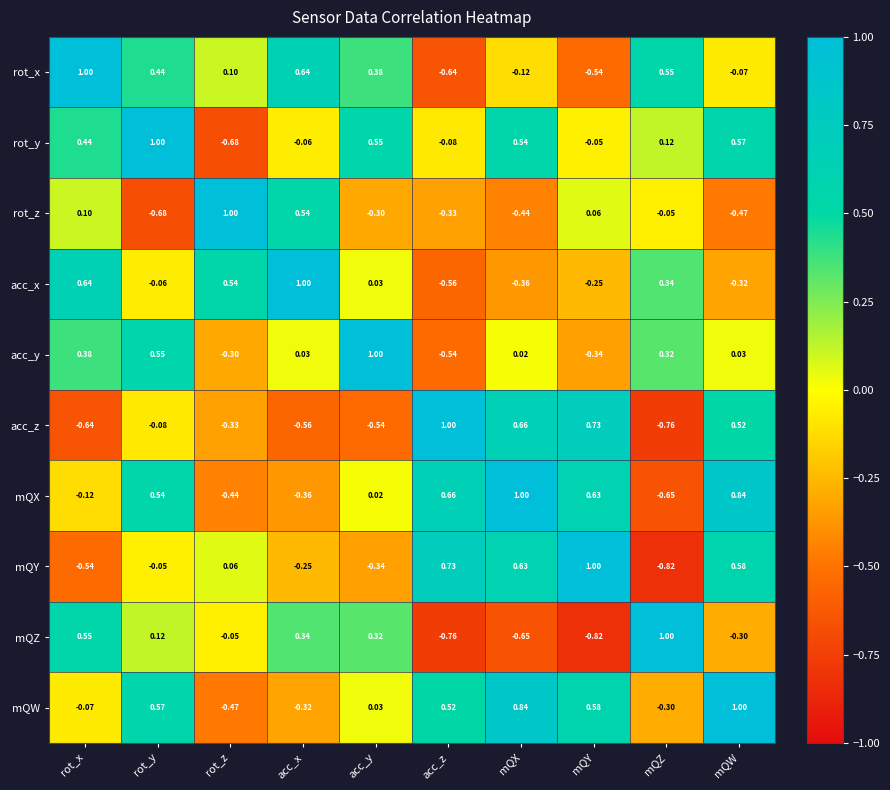

What is the greatest value displayed?

1.0